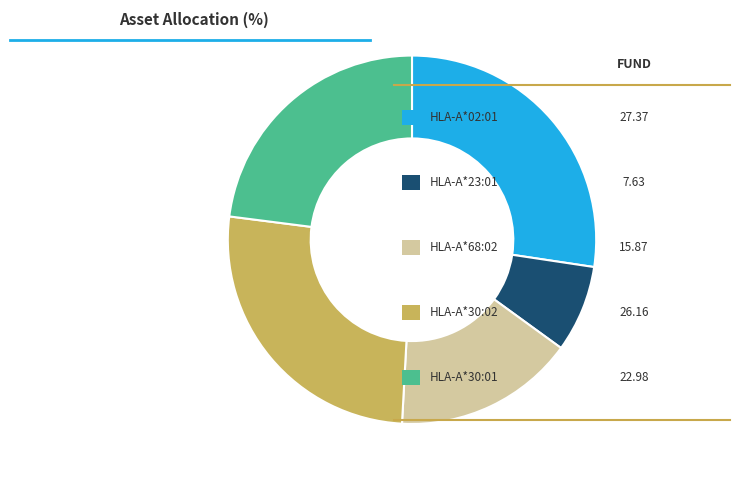

Is there a majority slice in this chart?

No